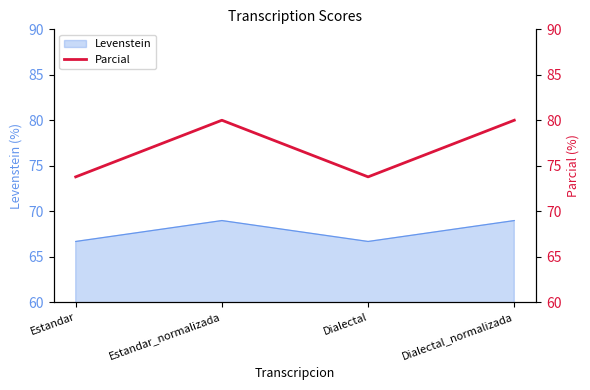

In Levenstein, how many points are higher than both neighbors (excluding endpoints)?

1